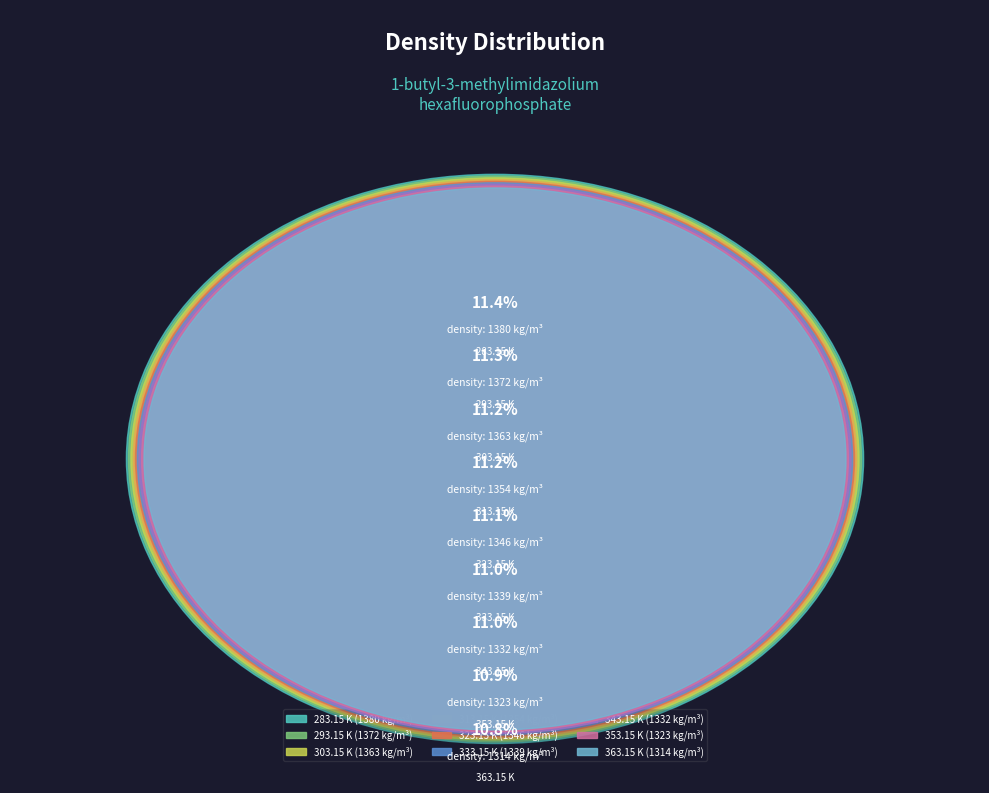

How many segments does this pie chart have?

9